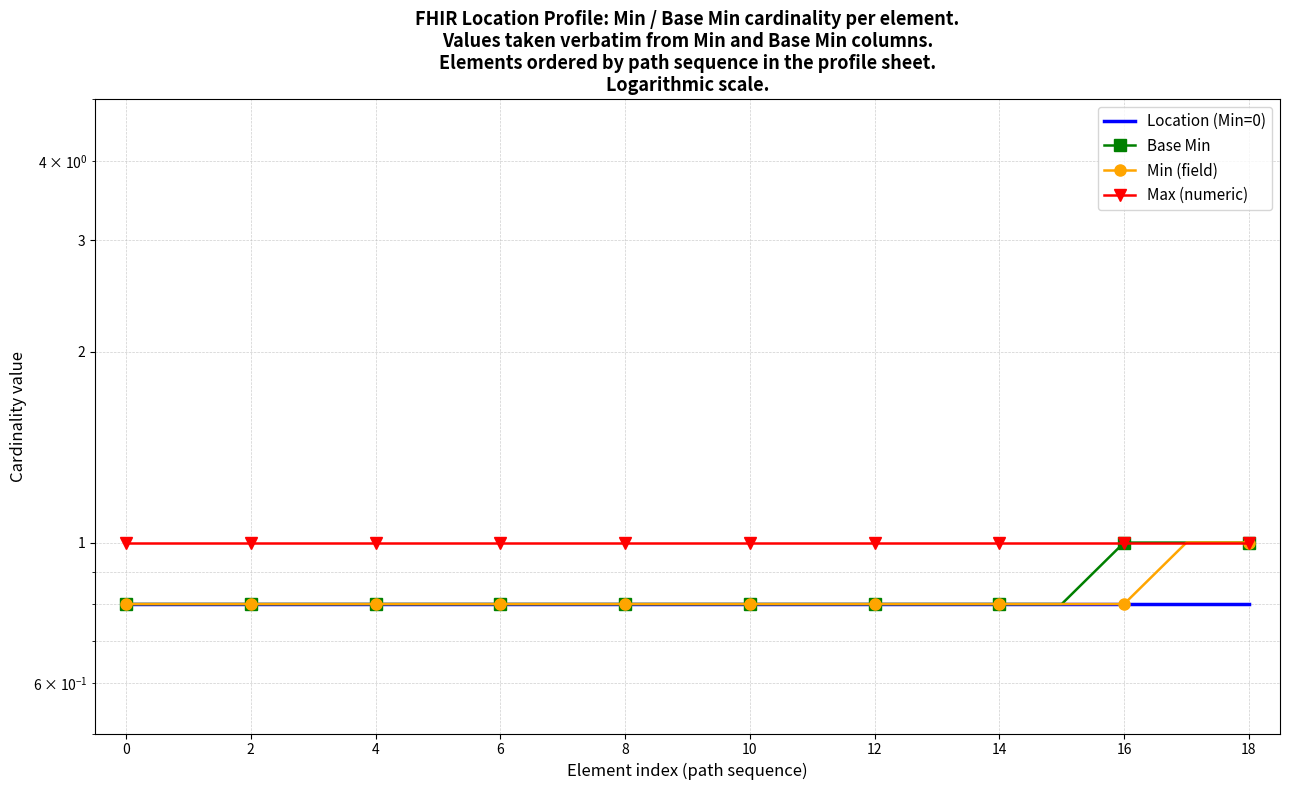

True or false: Min (field) has a value of 0.4 at 16.

False